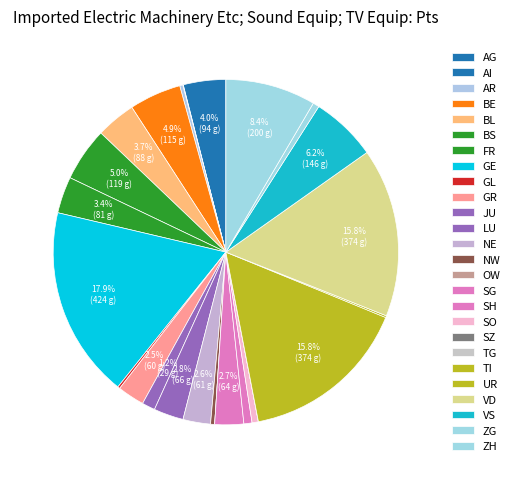

Count the number of slices in the pie.

26